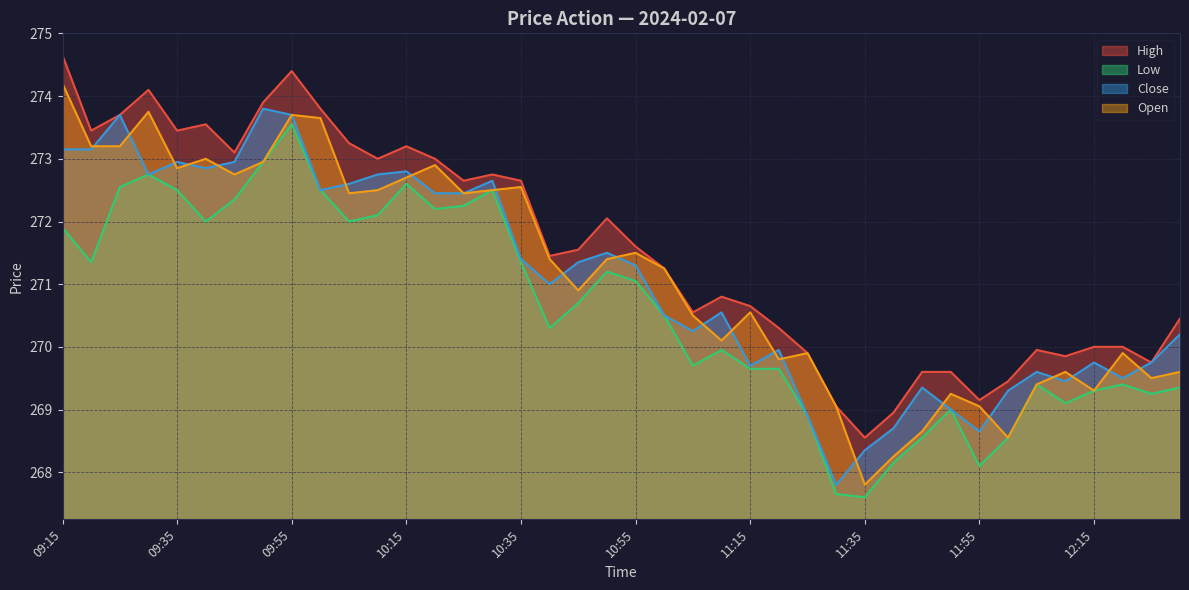

True or false: High and Low intersect in this chart.

False